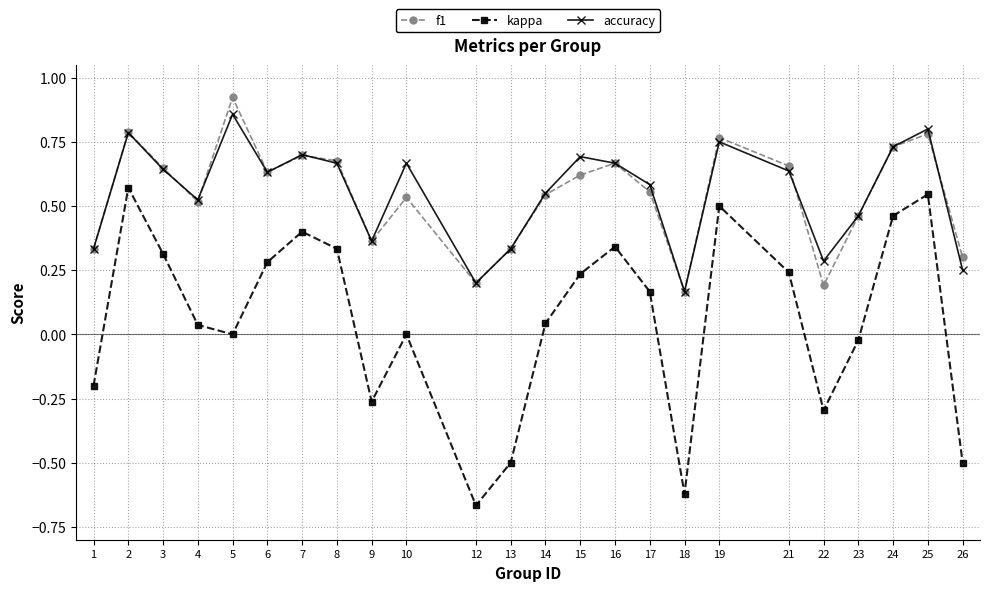

Is it true that kappa equals -0.2 at 13?

False